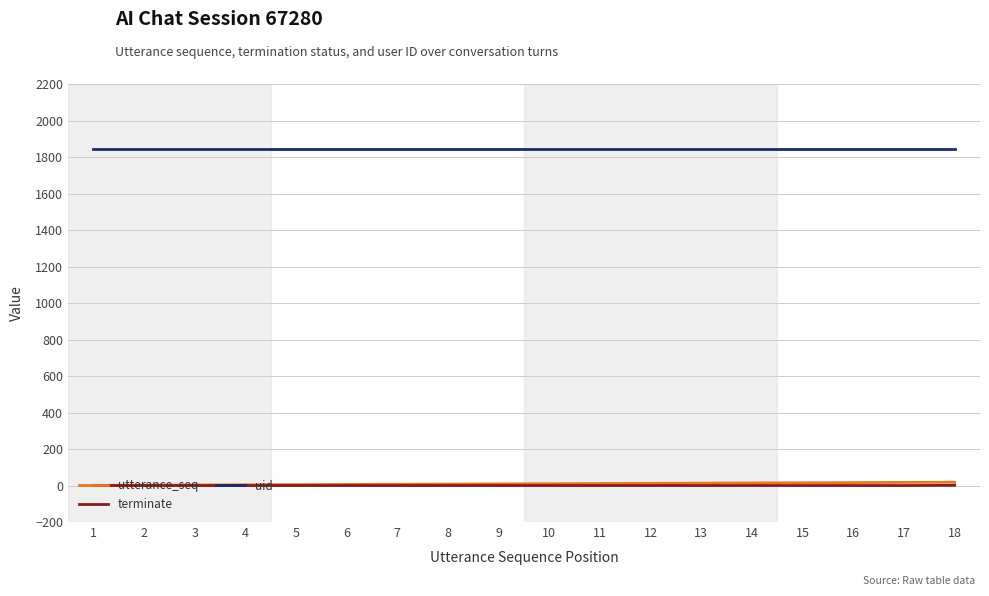

What is the lowest value of the uid series?

1842